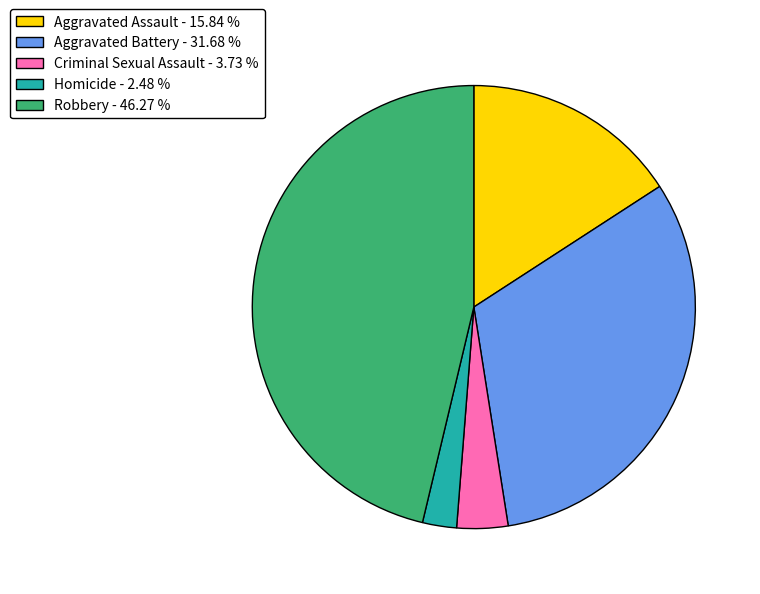

Which has a higher value, Robbery - 46.27 % or Aggravated Battery - 31.68 %?

Robbery - 46.27 %